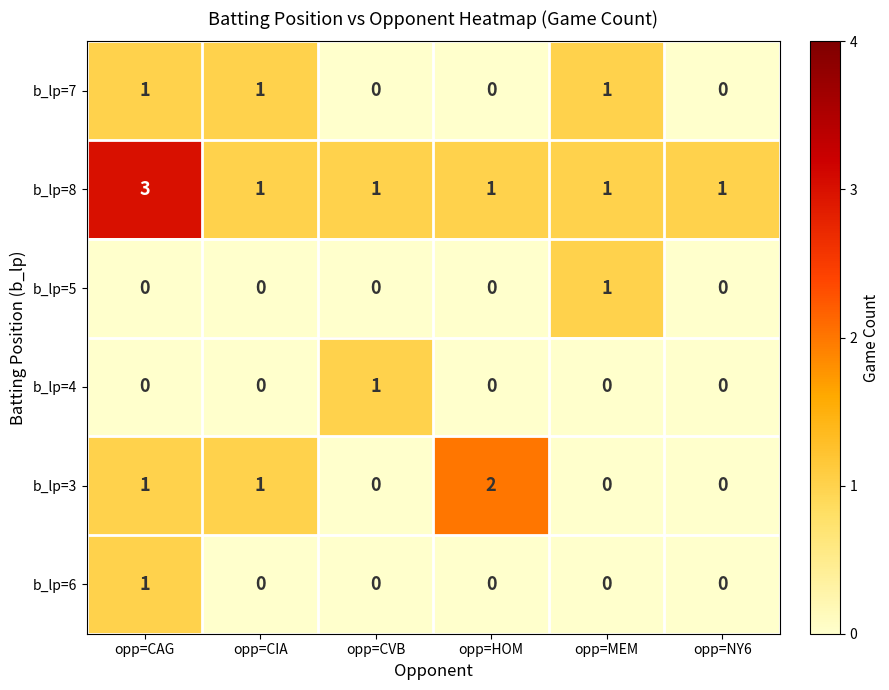

What is the greatest value displayed?

3